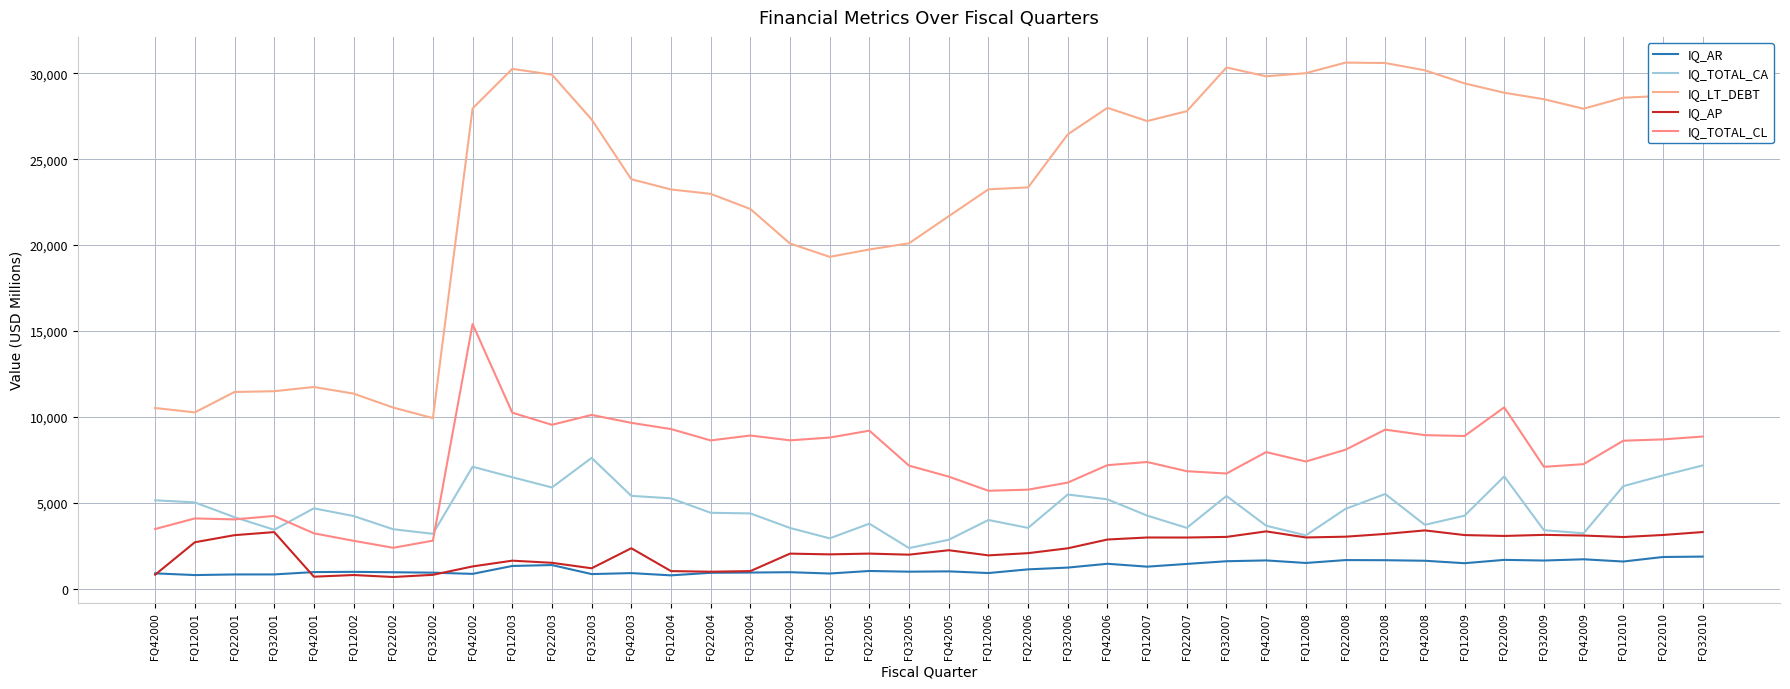

How many interior local valleys does the IQ_TOTAL_CA series have?

10